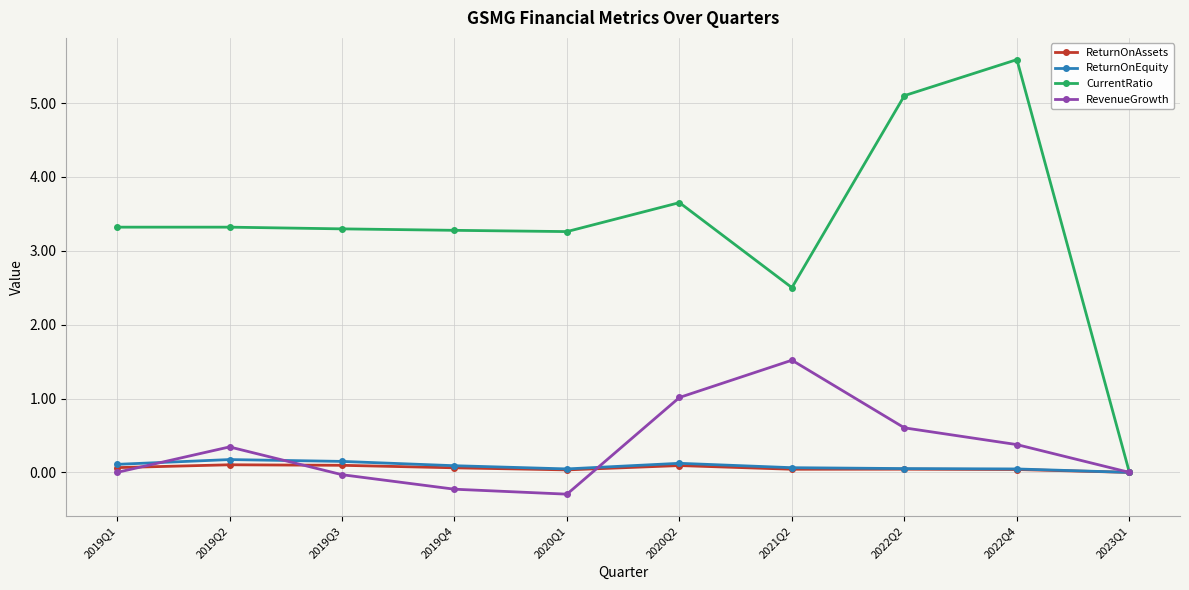

Is the value of ReturnOnAssets at 2023Q1 greater than the value of ReturnOnEquity at 2019Q4?

No